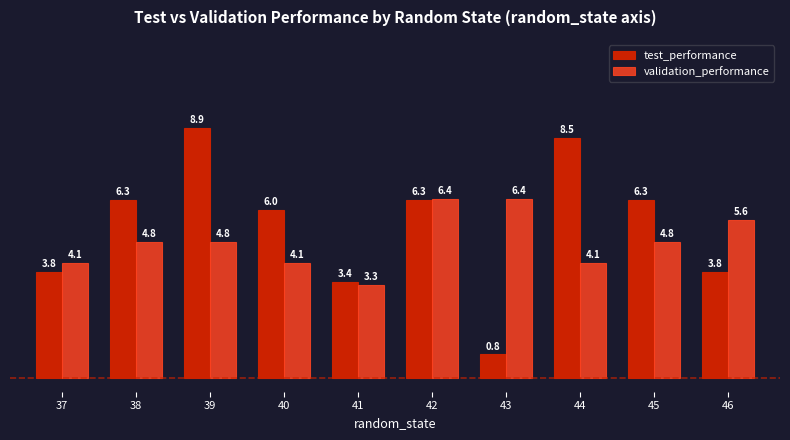

How many bars are there in each group?

2